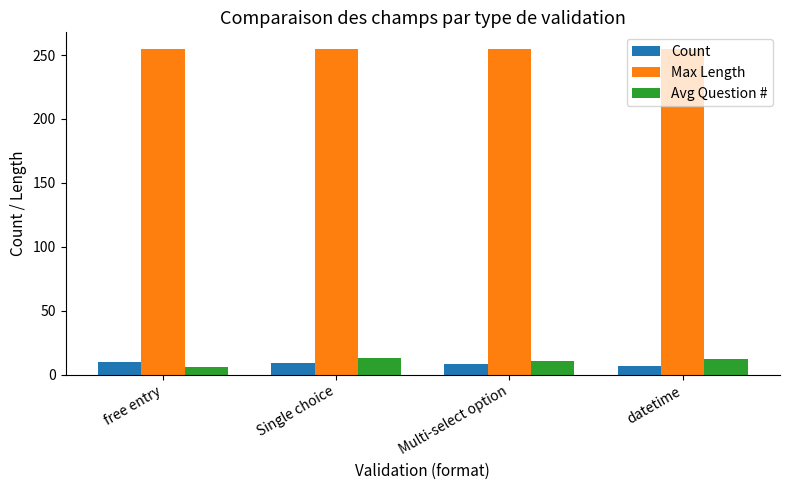

What is the sum of all Count values?

34